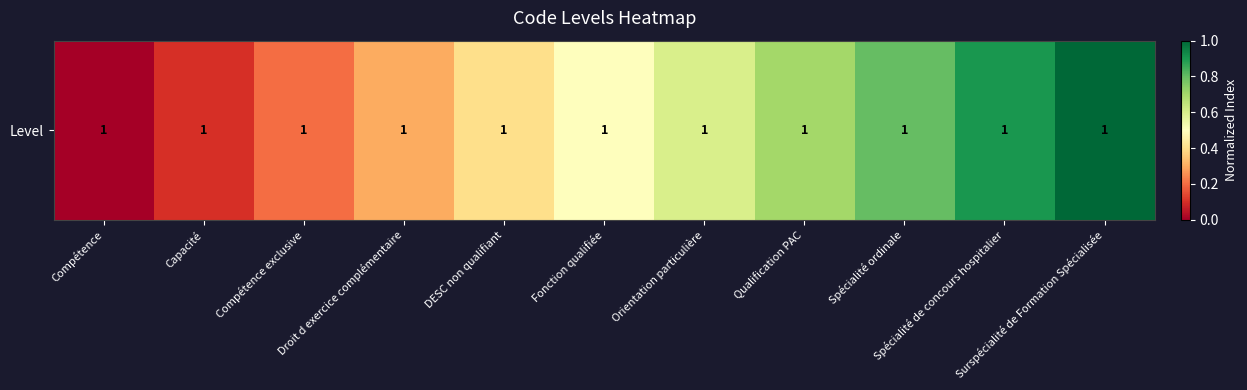

Is it true that the value at Droit d exercice complémentaire is 0.1?

False